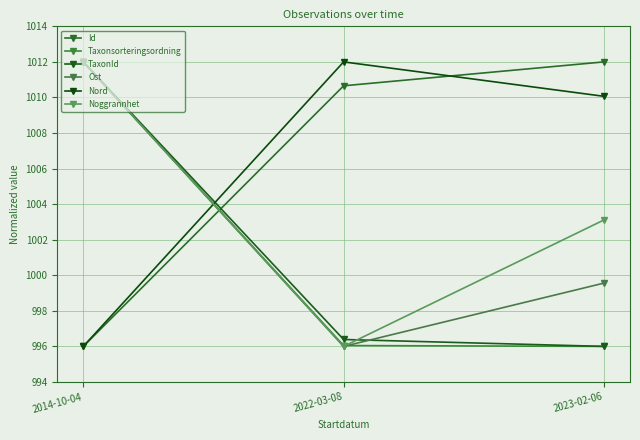

Reading left to right, what are all the values shown in this chart?

Id: 996.0	1010.7	1012.0
Taxonsorteringsordning: 1012.0	996.0	996.0
TaxonId: 1012.0	996.4	996.0
Ost: 1012.0	996.0	999.6
Nord: 996.0	1012.0	1010.1
Noggrannhet: 1012.0	996.0	1003.1